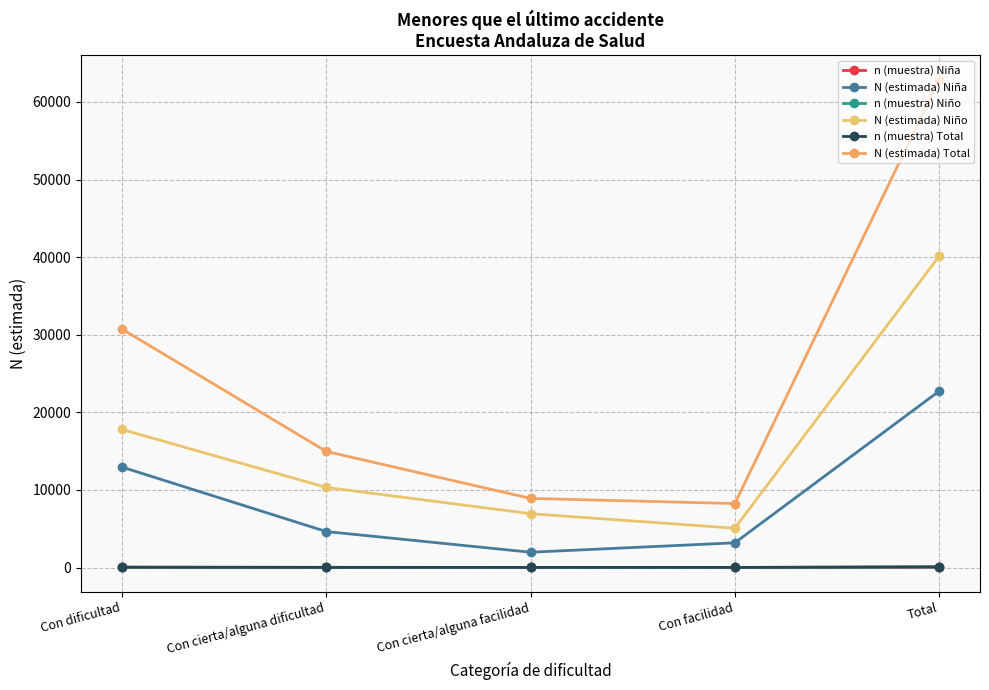

True or false: N (estimada) Niña and n (muestra) Niño cross at least once.

False